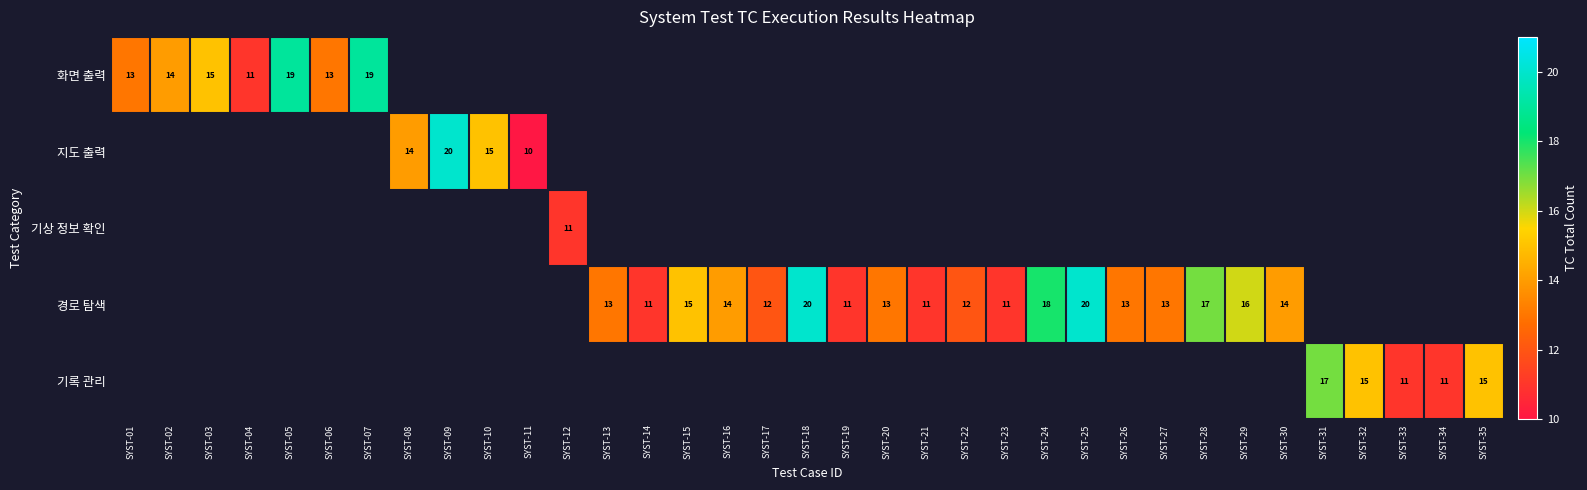

Which has a higher value, SYST-33 or SYST-16?

SYST-16